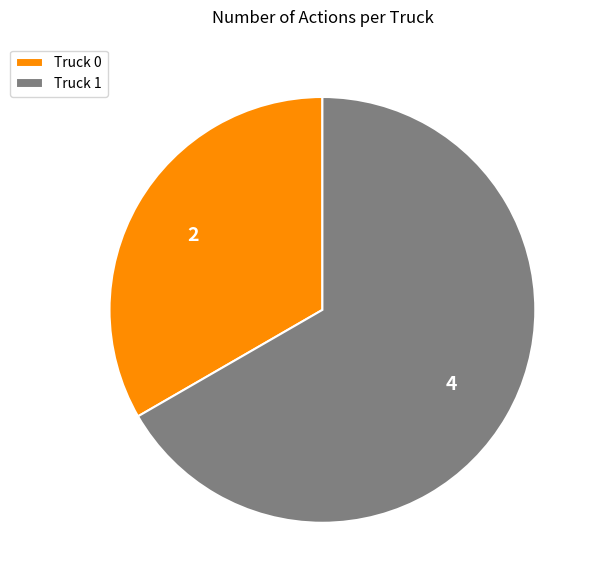

How many segments does this pie chart have?

2